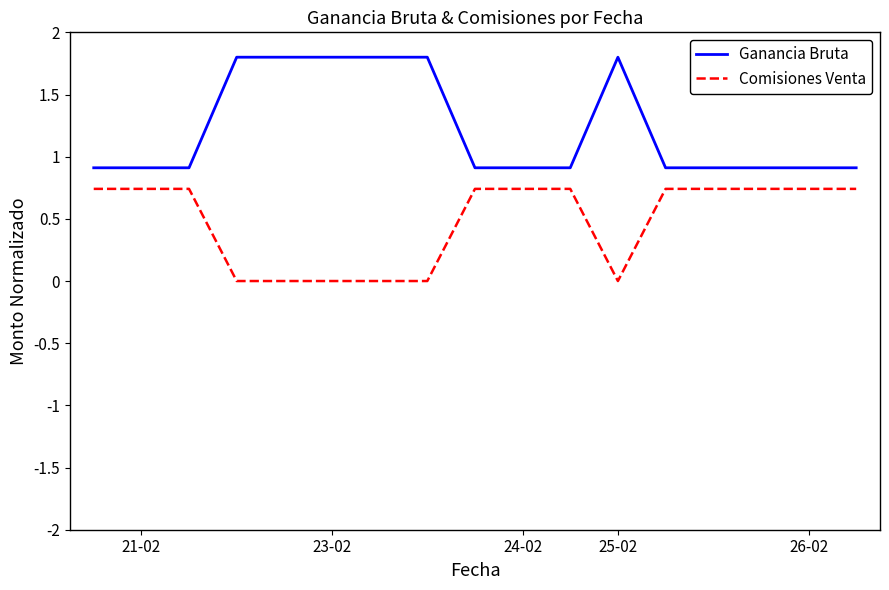

Rank the series by their average value, from lowest to highest.

Comisiones Venta, Ganancia Bruta